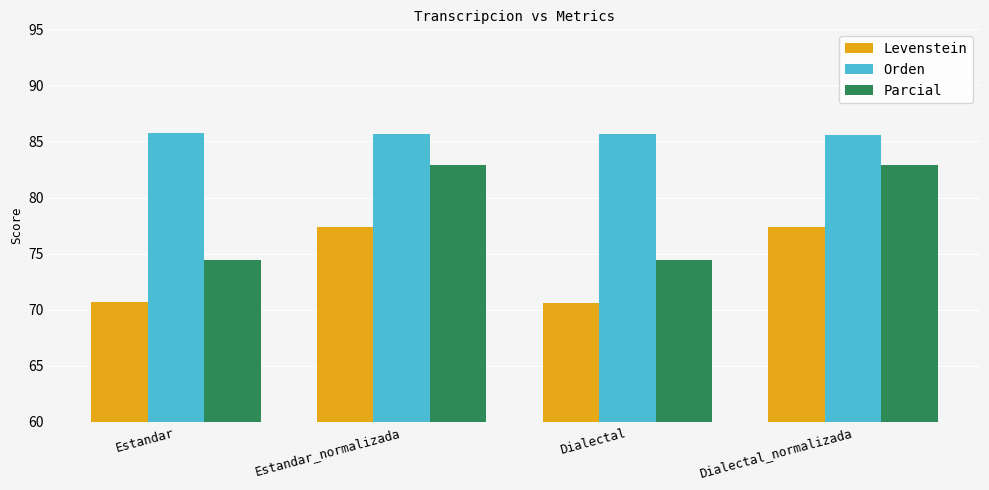

What position from the left is Dialectal?

3